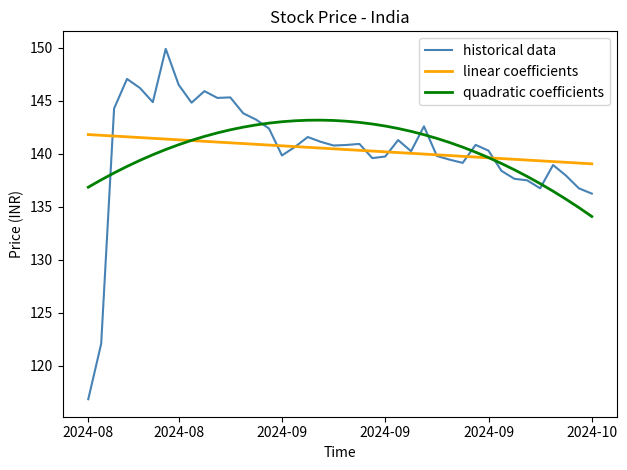

What is the highest value of the linear coefficients series?

141.8